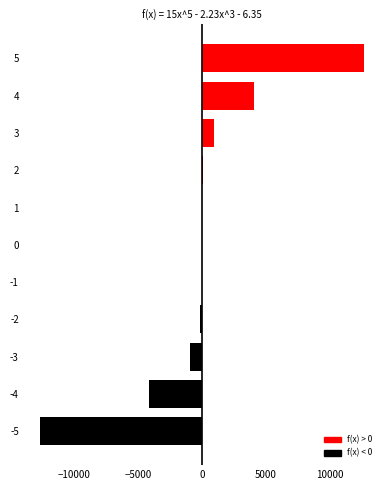

Are the bars horizontal?

Yes